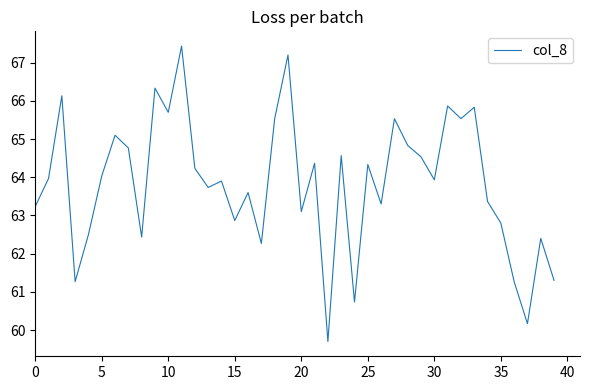

What is the minimum value shown in the chart?

59.7